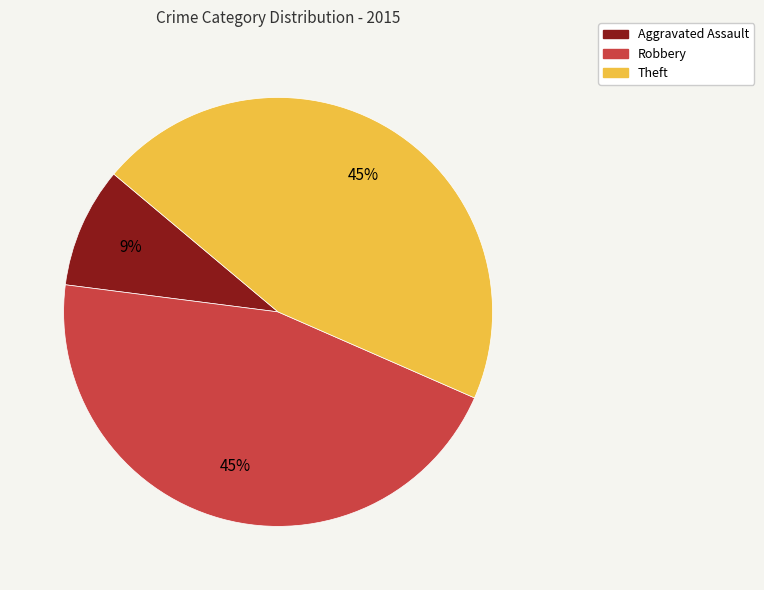

Between Robbery and Aggravated Assault, which is larger?

Robbery